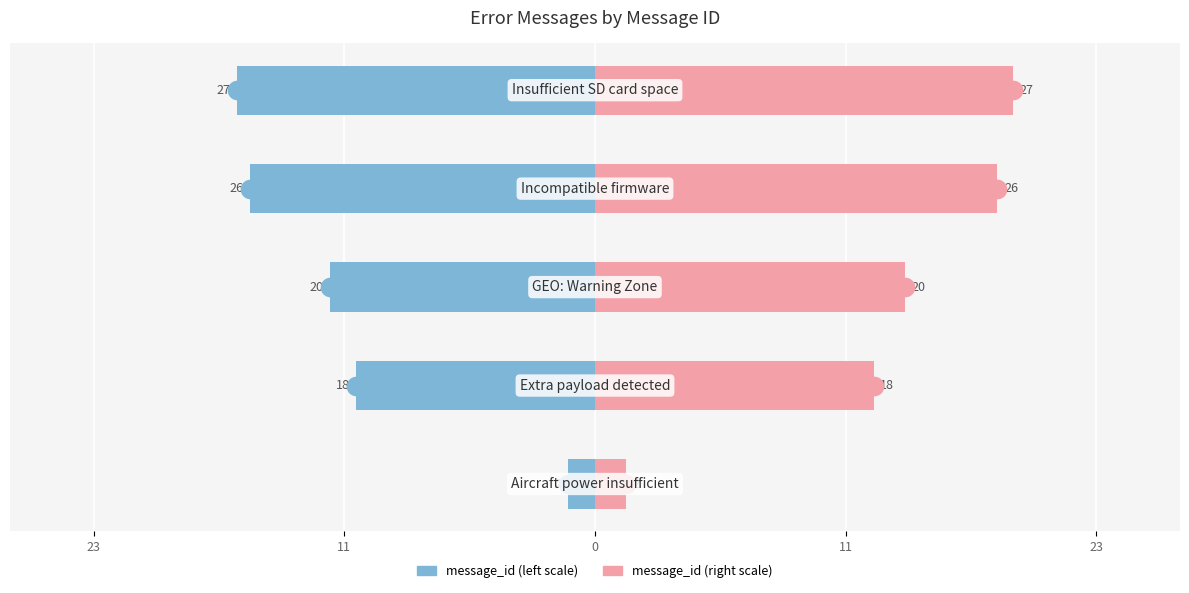

Is the value of message_id (right) at 11 greater than the value of message_id (left) at 0?

Yes